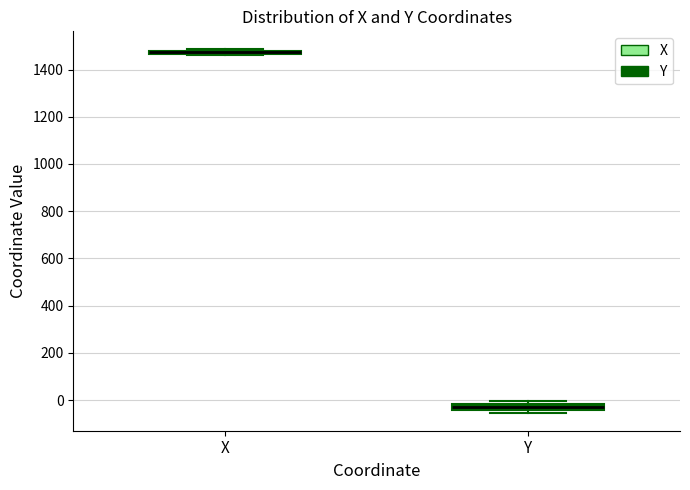

Where is the lower edge of the box for Y on the y-axis? The values are not printed on the chart, so give them approximately, as read against the axis.

-40